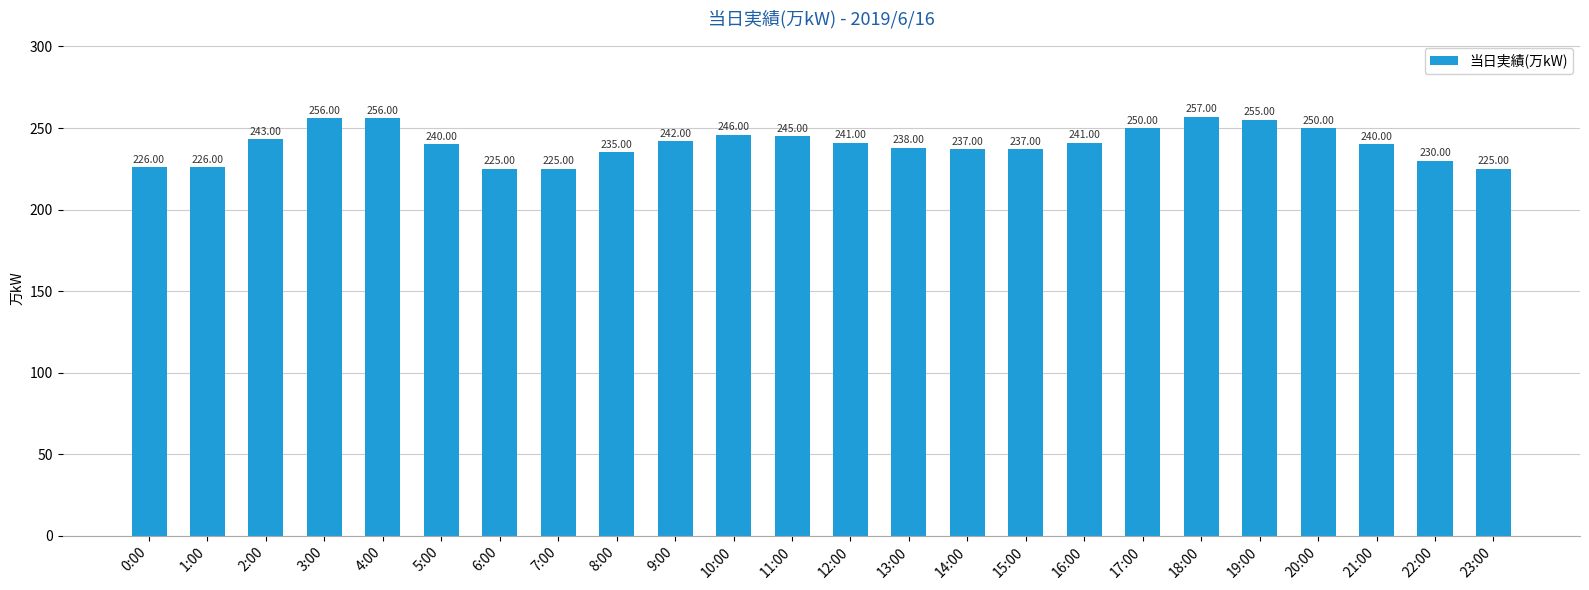

Approximately how many times larger is the value at 4:00 compared to 7:00?

1.1